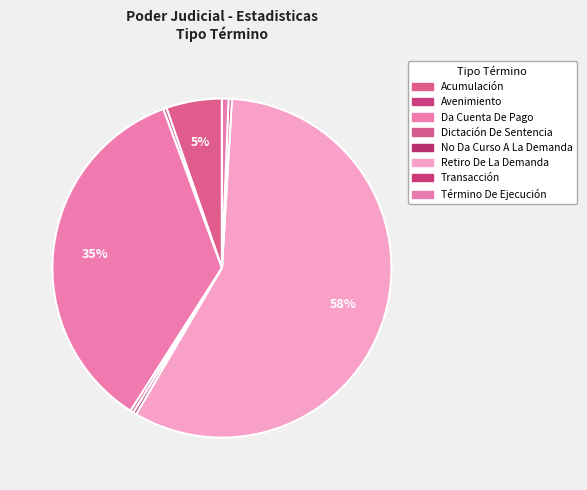

Is it true that Dictación De Sentencia is 0% of the pie?

True